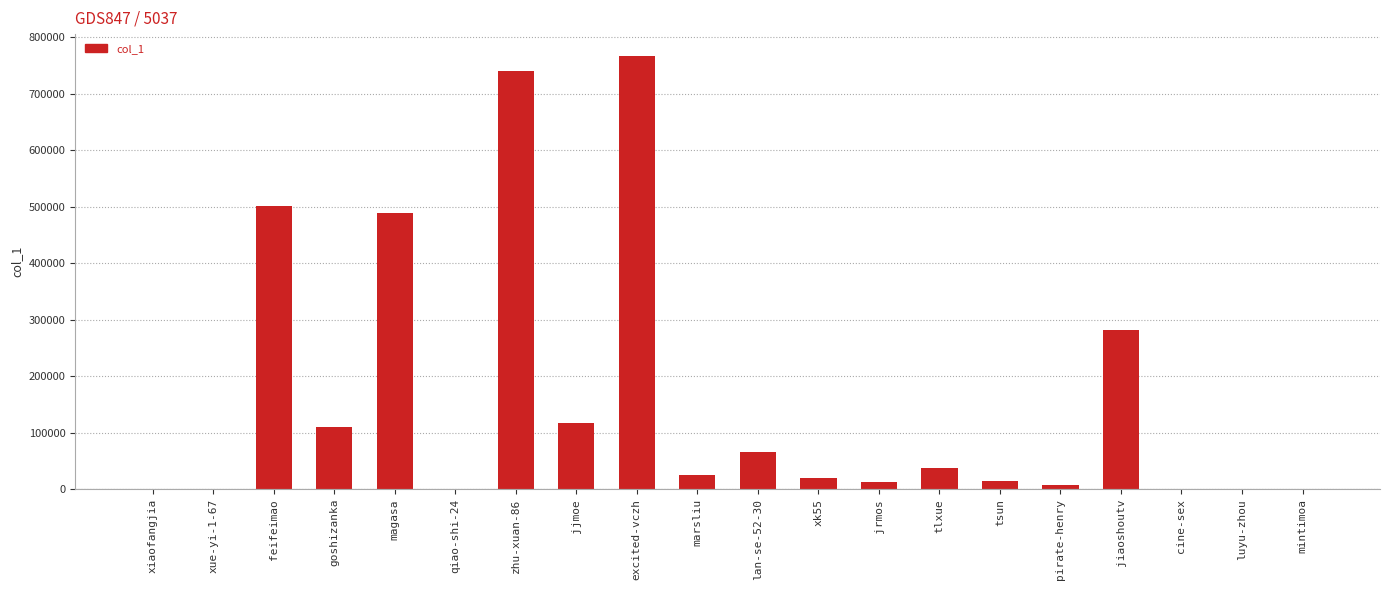

Are the bars horizontal?

No